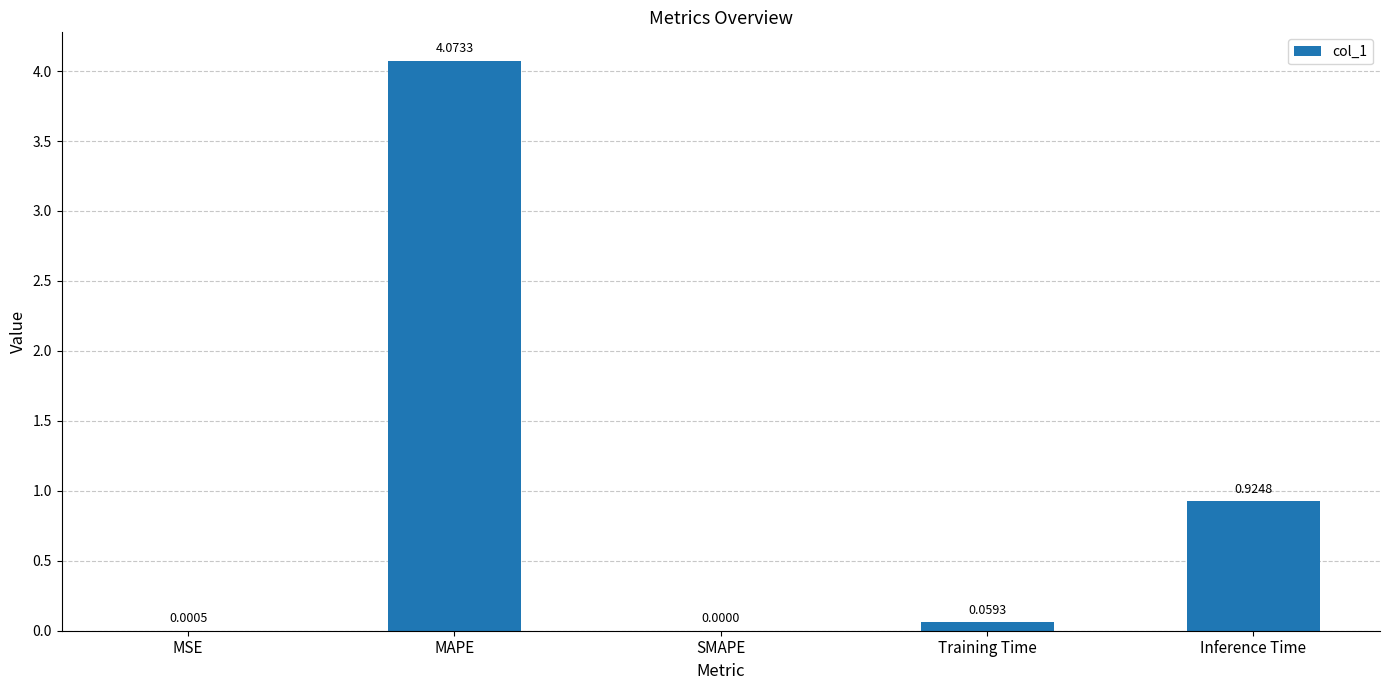

What is the change in value from MSE to Inference Time?

+0.9